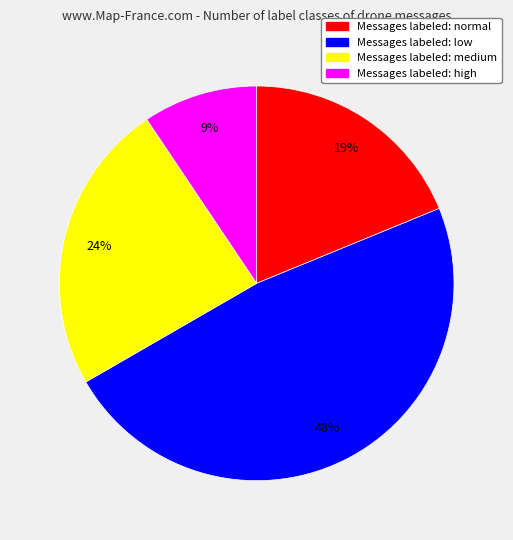

How many segments does this pie chart have?

4